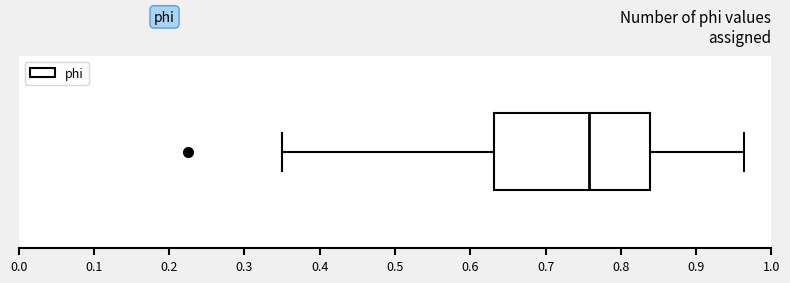

Where does the median line of the box sit on the x-axis? The values are not printed on the chart, so give them approximately, as read against the axis.

0.76